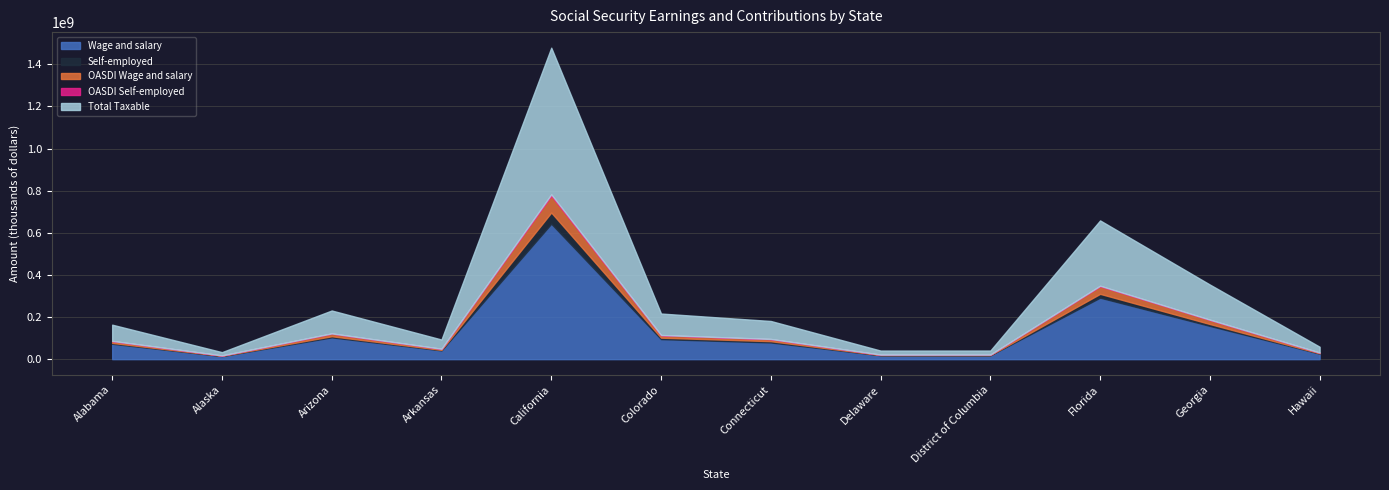

What is the difference between the highest and lowest values at Delaware?

19092293